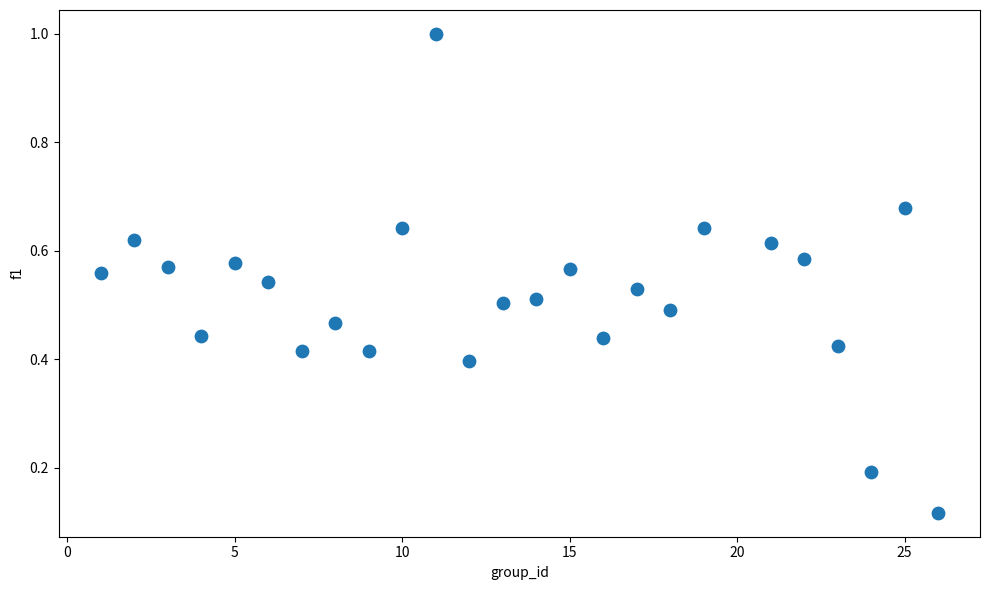

What is the range of X values (max minus min)?

25.0